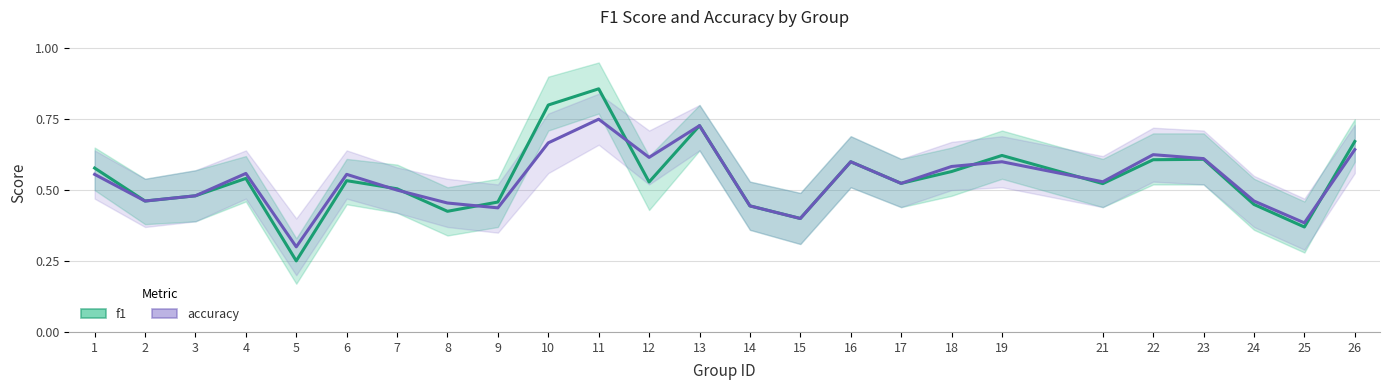

Count the f1 values in the range 0 to 1.

25